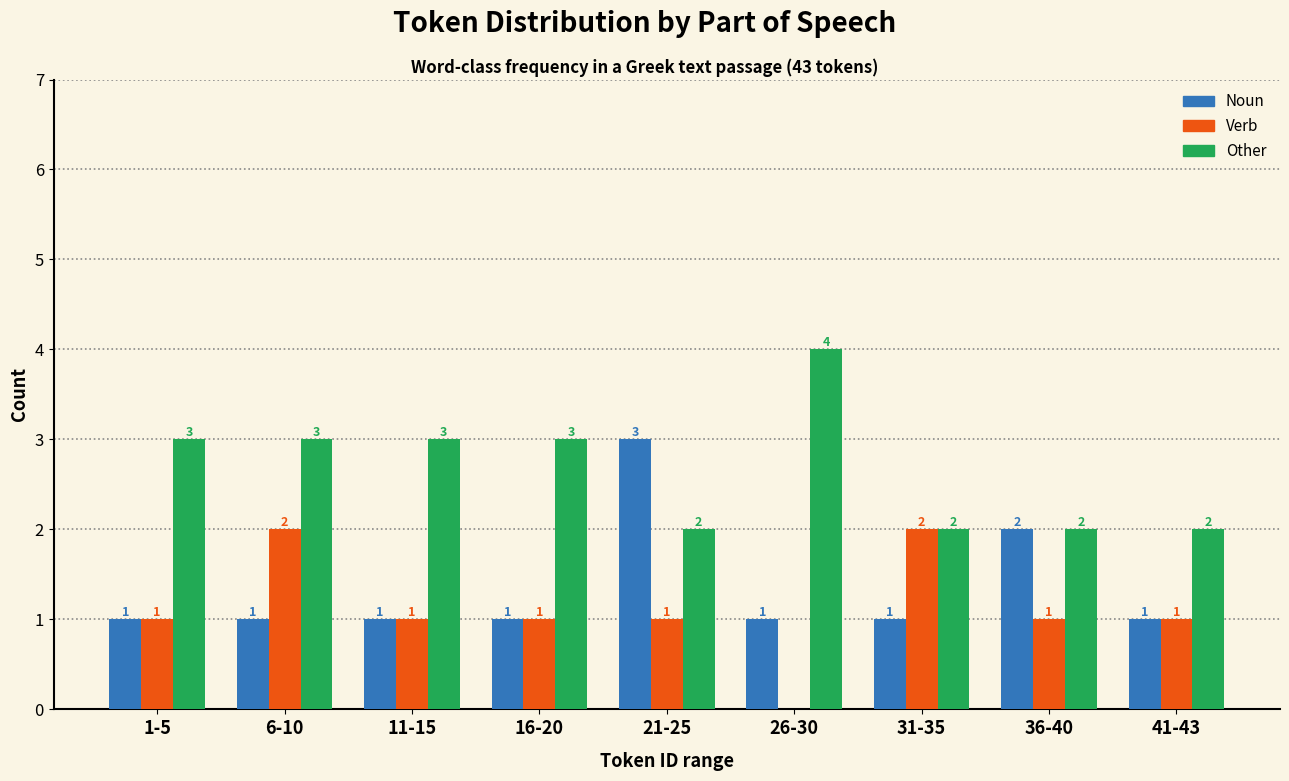

Reading right to left, what are all the values shown in this chart?

Noun: 41-43=1	36-40=2	31-35=1	26-30=1	21-25=3	16-20=1	11-15=1	6-10=1	1-5=1
Verb: 41-43=1	36-40=1	31-35=2	26-30=0	21-25=1	16-20=1	11-15=1	6-10=2	1-5=1
Other: 41-43=2	36-40=2	31-35=2	26-30=4	21-25=2	16-20=3	11-15=3	6-10=3	1-5=3